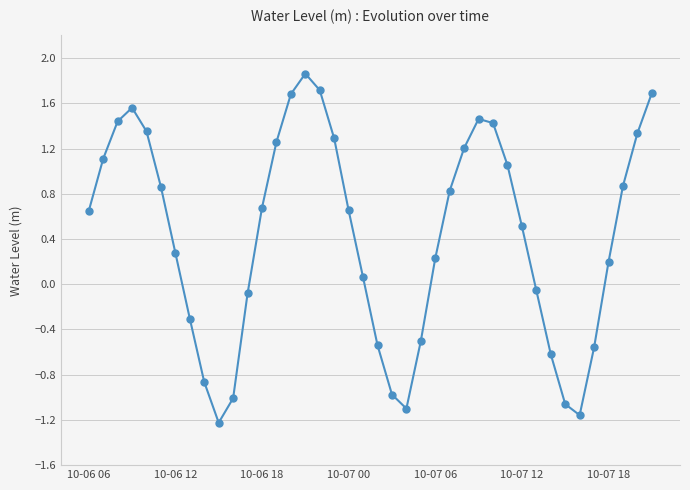

True or false: the data has more than 2 interior local peaks.

True